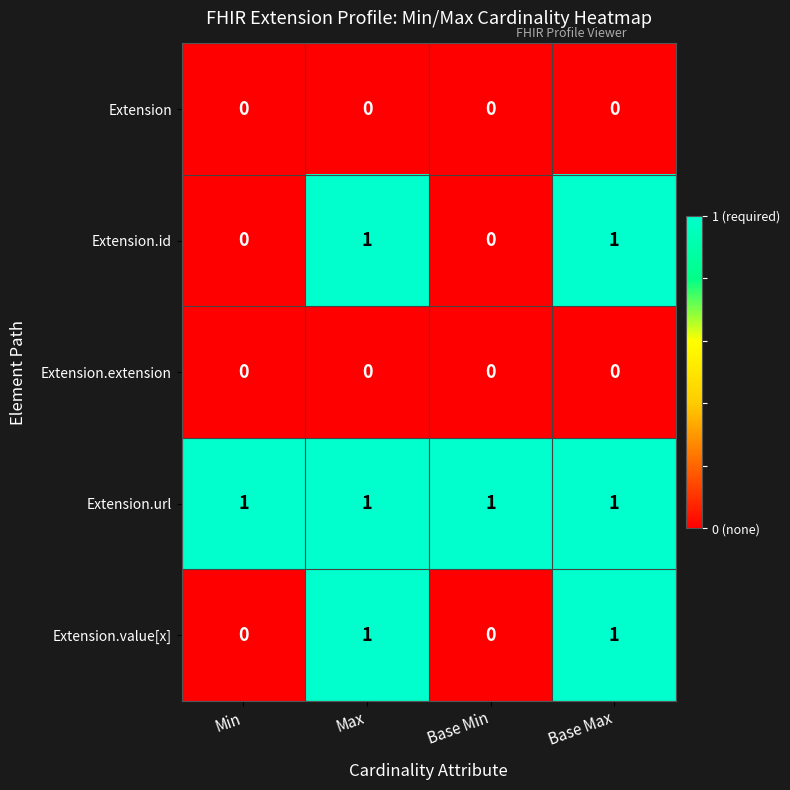

The value of Extension.id at Max is 0. True or false?

False